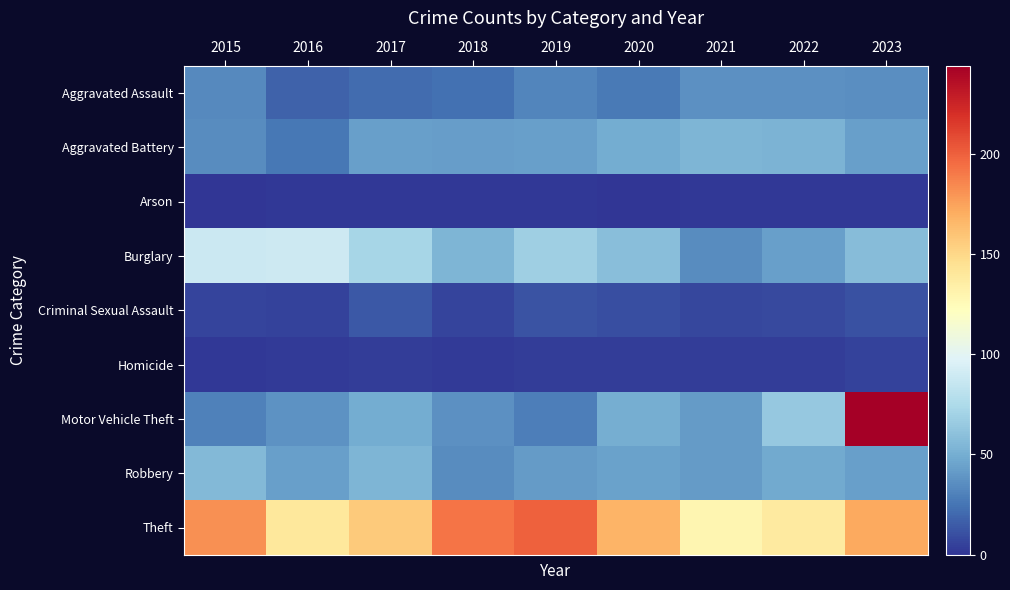

Which series has the largest range (max minus min)?

Motor Vehicle Theft